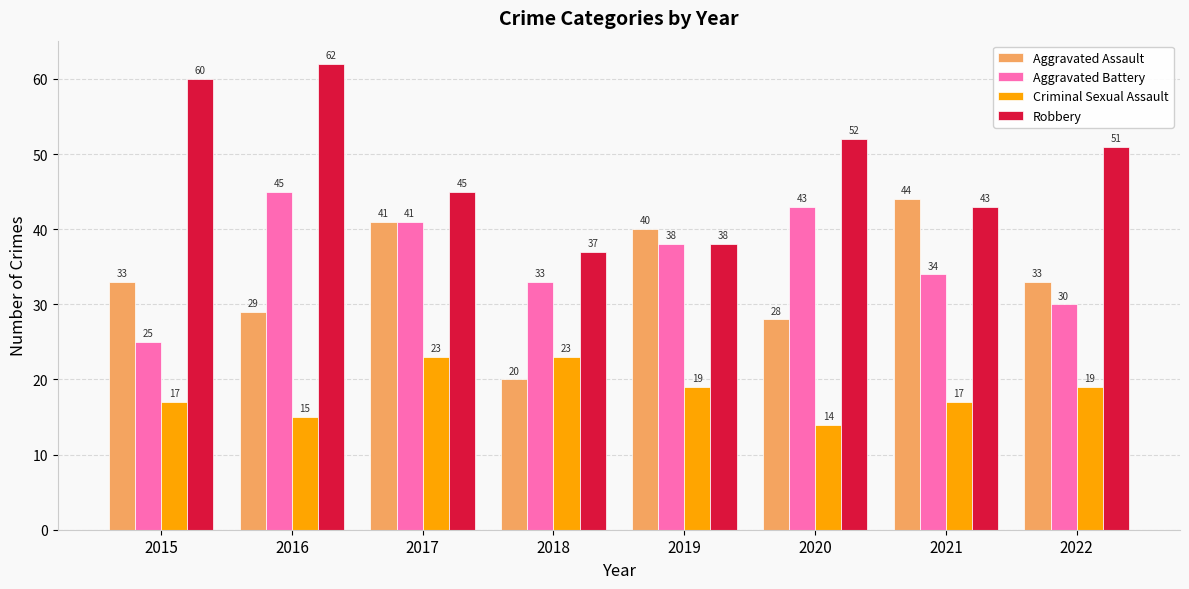

Is the value of Aggravated Battery at 2016 greater than the value of Criminal Sexual Assault at 2017?

Yes